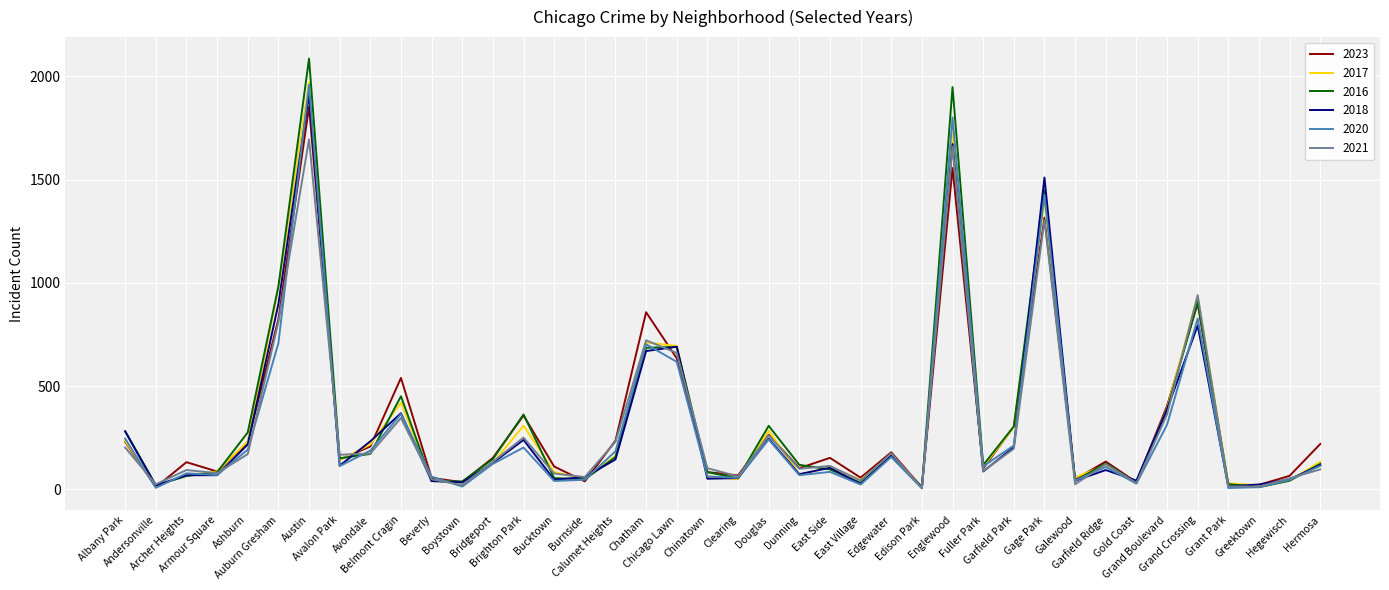

What is the maximum value shown in the chart?

2086